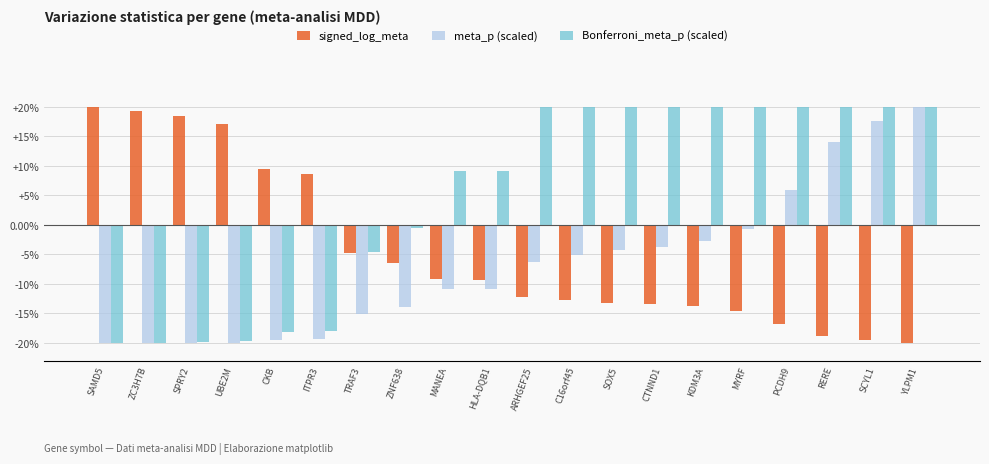

How many values in the signed_log_meta series are below -9?

12